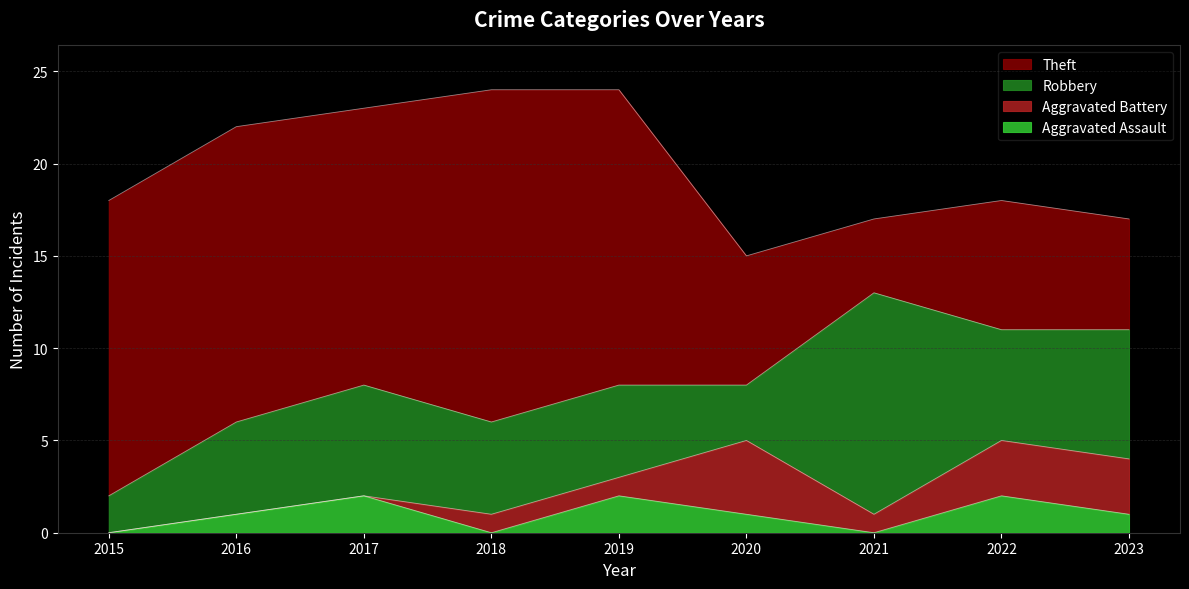

Which category has the highest value across all series?

2018